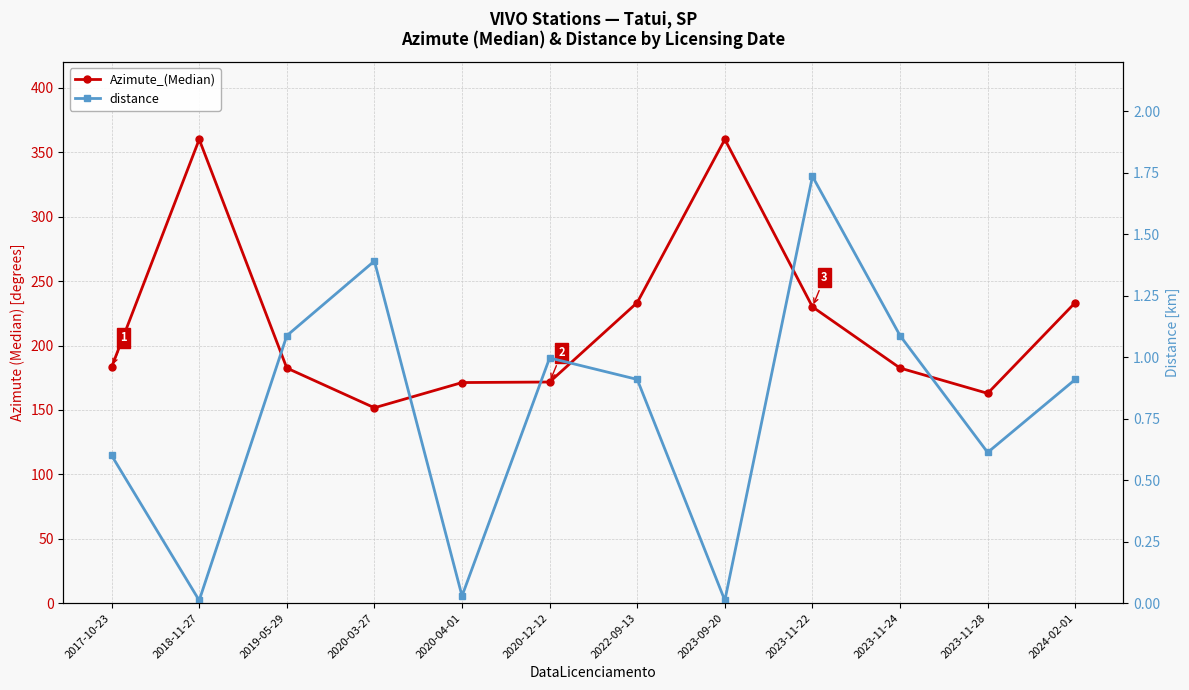

What is the spread (max minus min) of values at 2023-09-20?

360.0